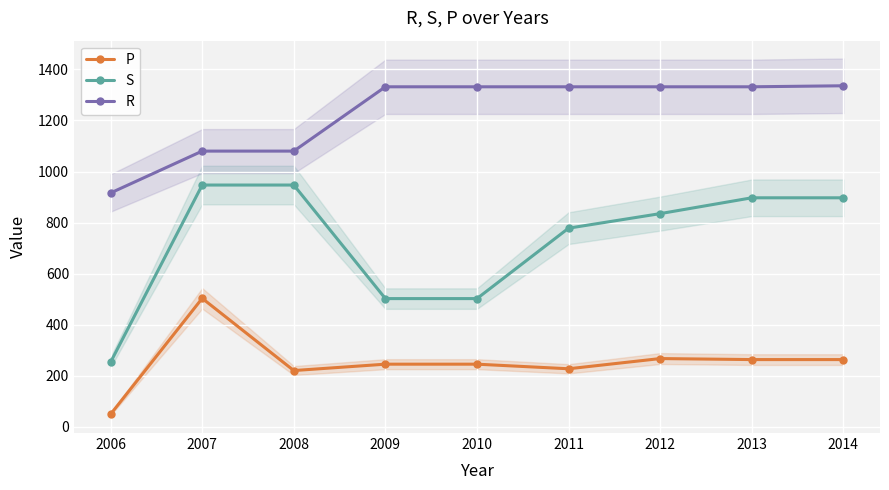

True or false: R has a value of 916 at 2006.

True